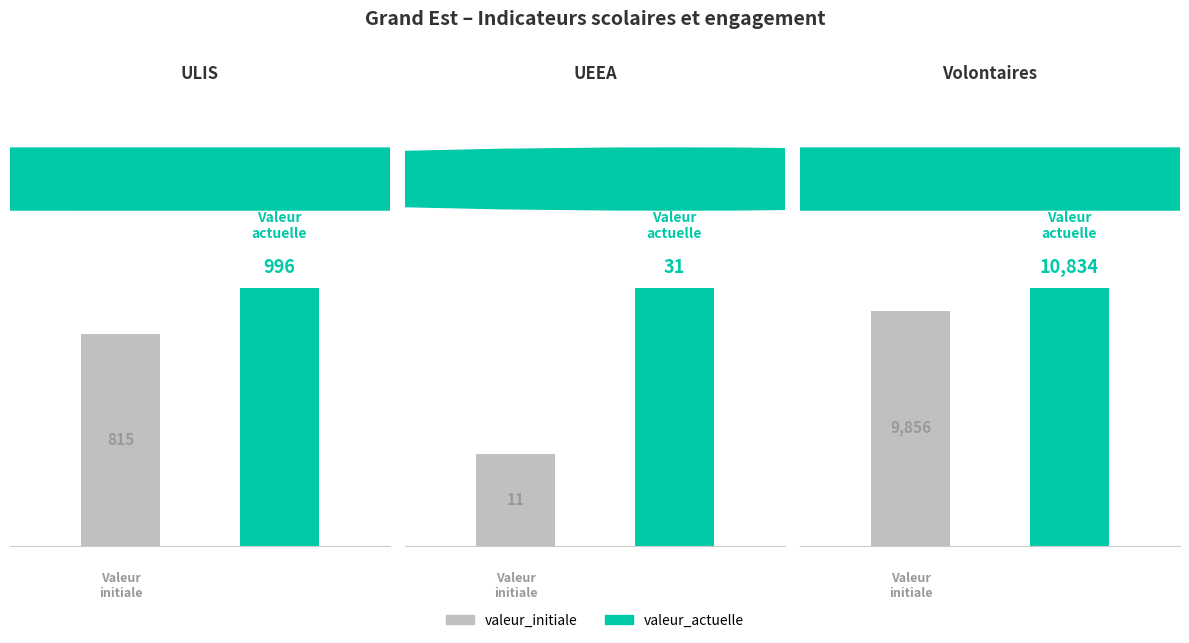

What position from the right is UEEA?

2